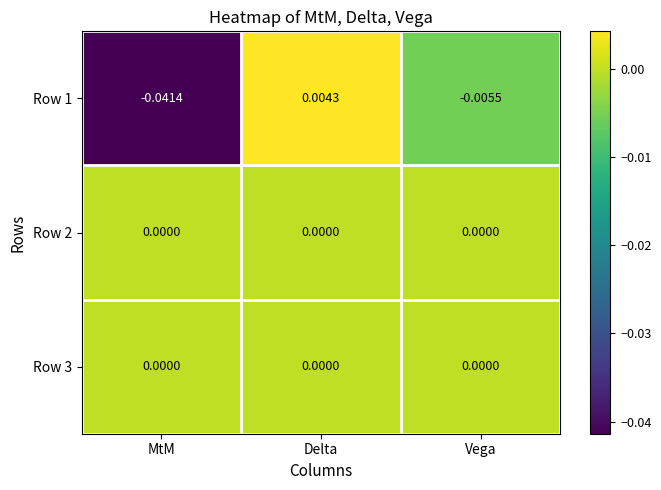

At which label is Row 1 closest to 0?

Delta